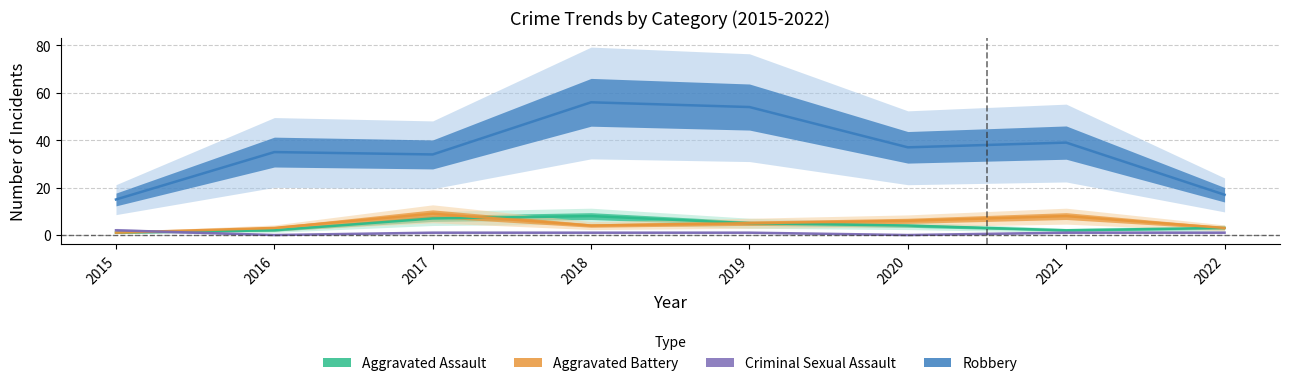

Where does the Aggravated Battery series first go above 5?

2017